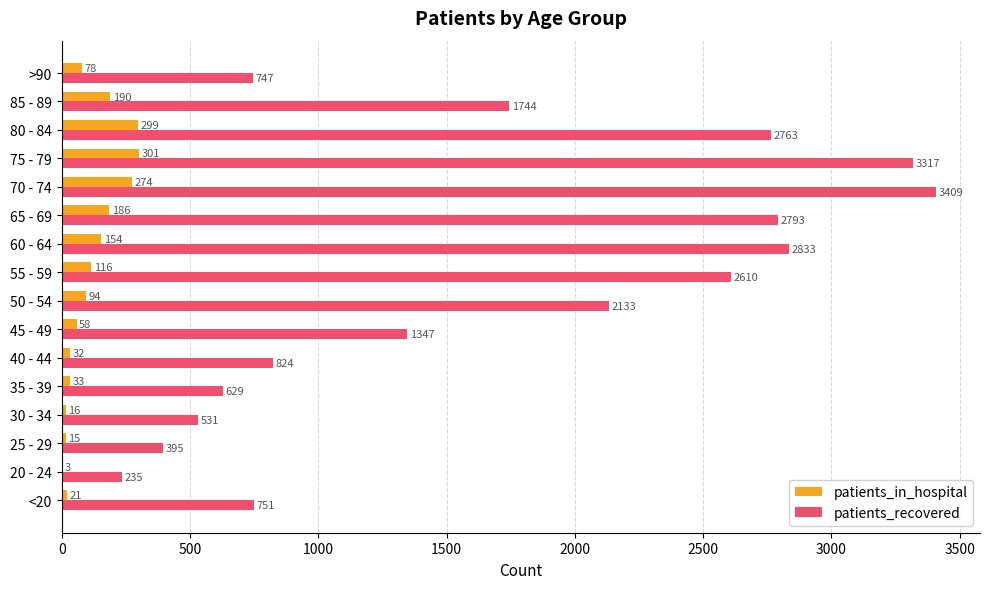

What is the average value of the patients_in_hospital series?

117